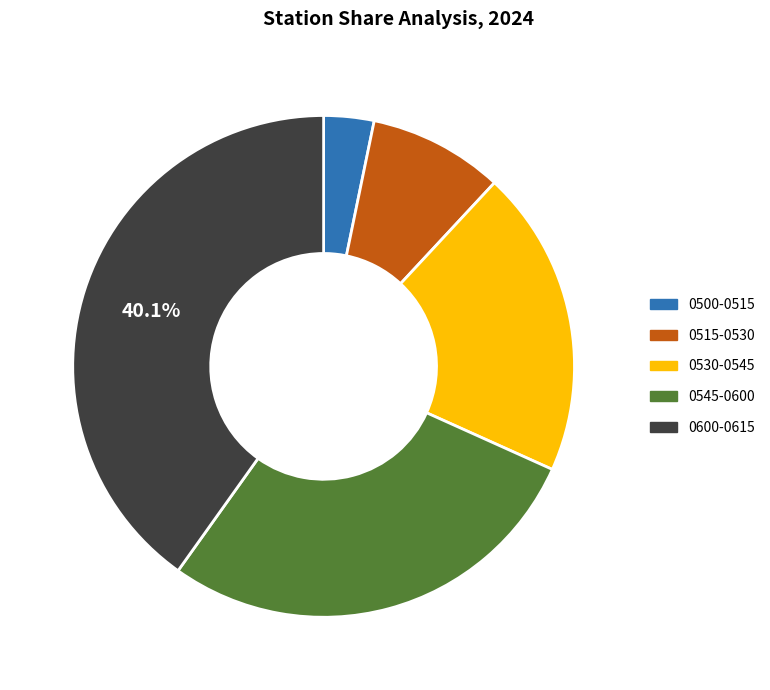

Do 0530-0545 and 0515-0530 together represent more than half of the pie?

No